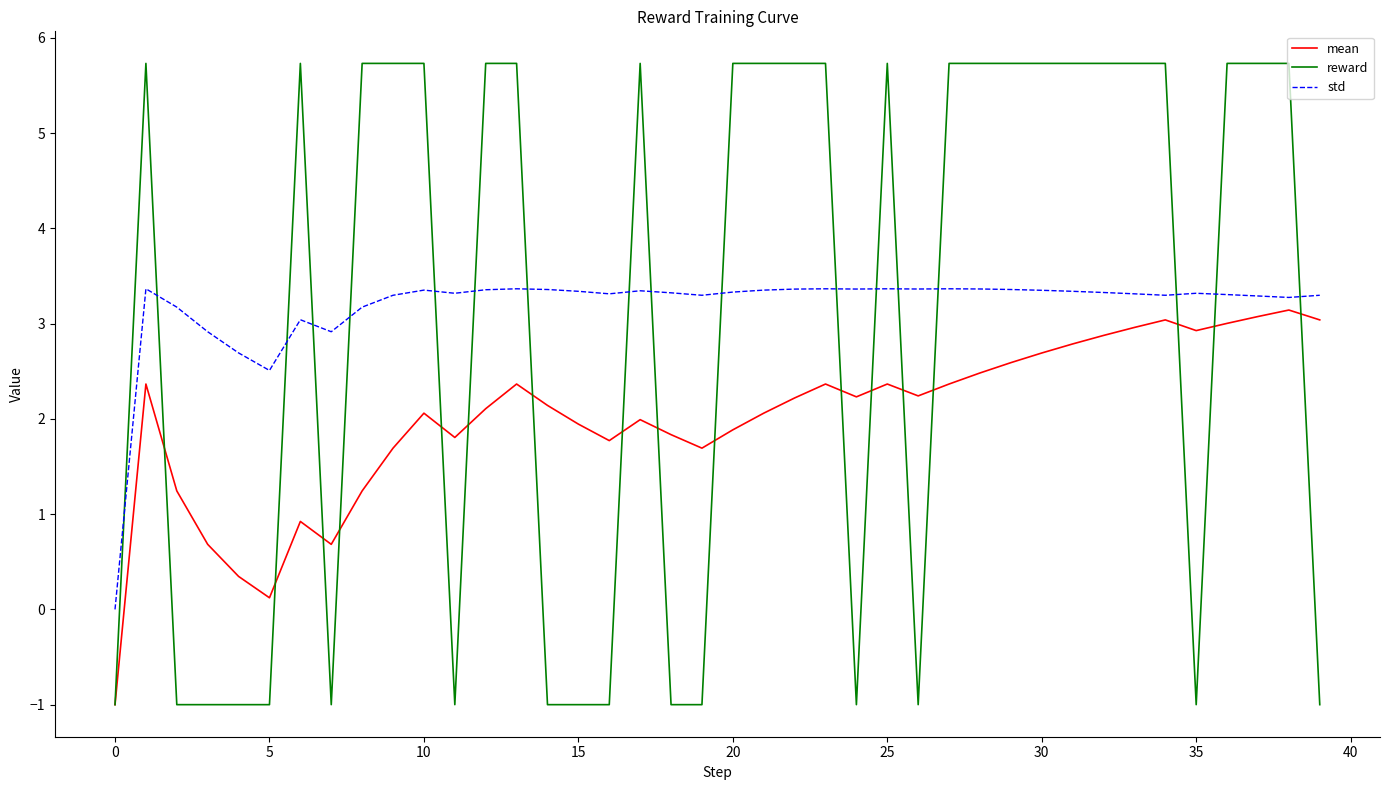

Which series has the largest range (max minus min)?

reward